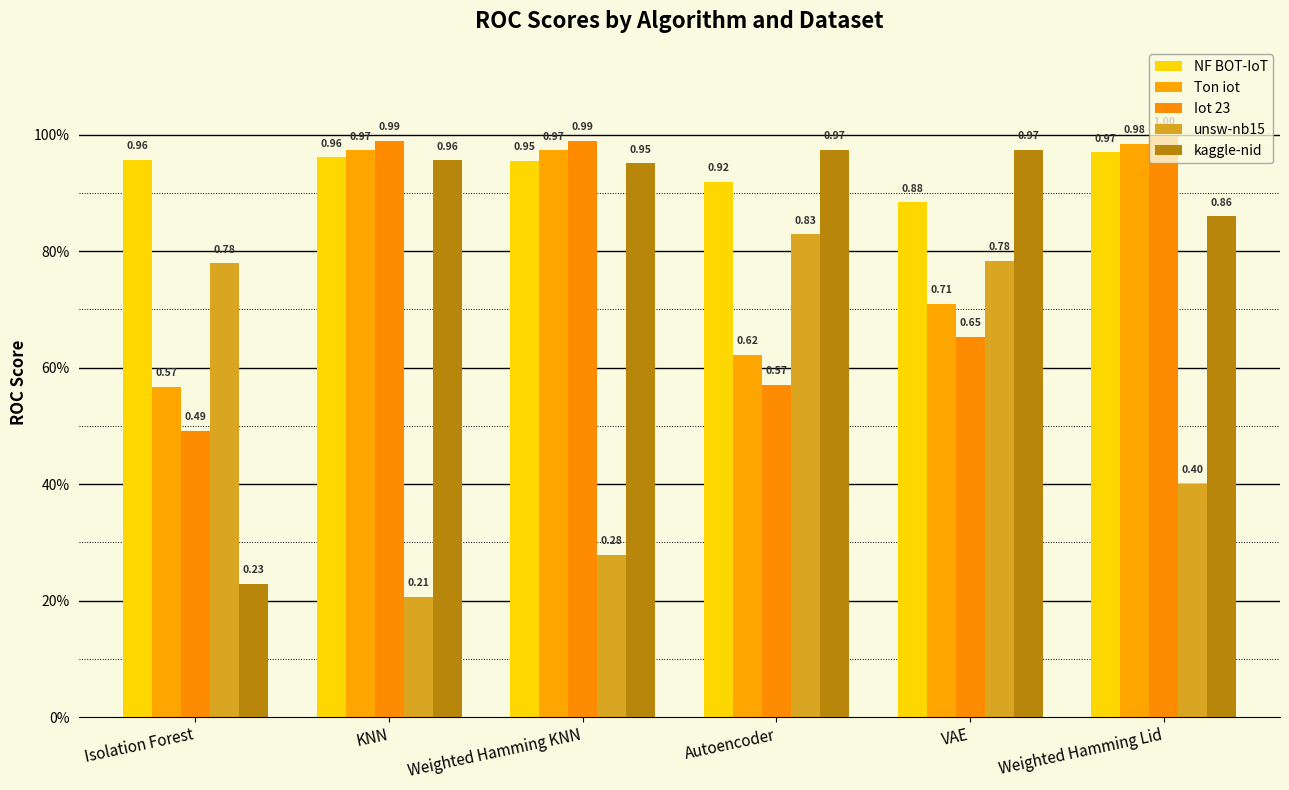

Reading left to right, extract all data points from this chart.

NF BOT-IoT: Isolation Forest=1.0	KNN=1.0	Weighted Hamming KNN=1.0	Autoencoder=0.9	VAE=0.9	Weighted Hamming Lid=1.0
Ton iot: Isolation Forest=0.6	KNN=1.0	Weighted Hamming KNN=1.0	Autoencoder=0.6	VAE=0.7	Weighted Hamming Lid=1.0
Iot 23: Isolation Forest=0.5	KNN=1.0	Weighted Hamming KNN=1.0	Autoencoder=0.6	VAE=0.7	Weighted Hamming Lid=1.0
unsw-nb15: Isolation Forest=0.8	KNN=0.2	Weighted Hamming KNN=0.3	Autoencoder=0.8	VAE=0.8	Weighted Hamming Lid=0.4
kaggle-nid: Isolation Forest=0.2	KNN=1.0	Weighted Hamming KNN=1.0	Autoencoder=1.0	VAE=1.0	Weighted Hamming Lid=0.9